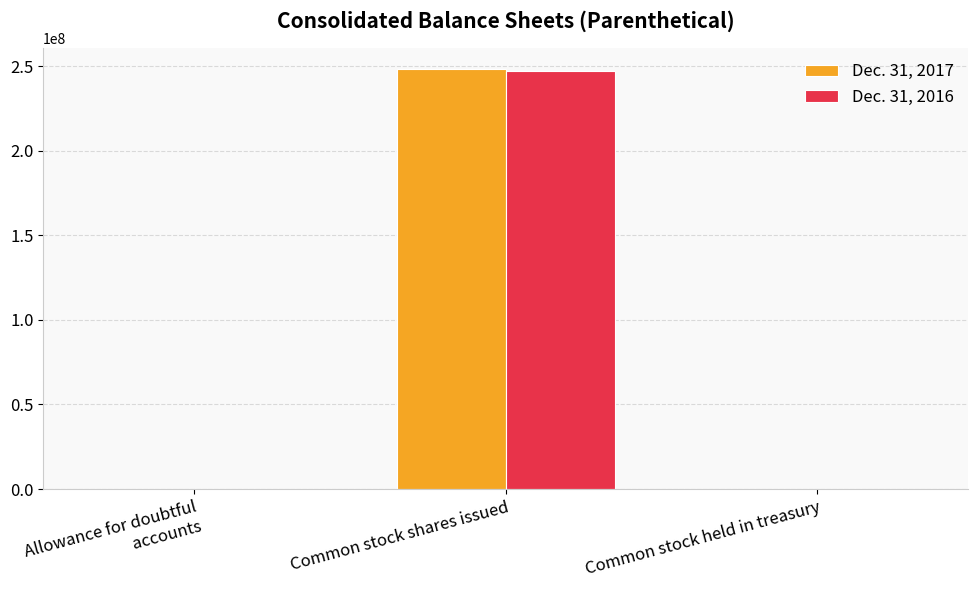

What is the highest value of the Dec. 31, 2017 series?

248144397